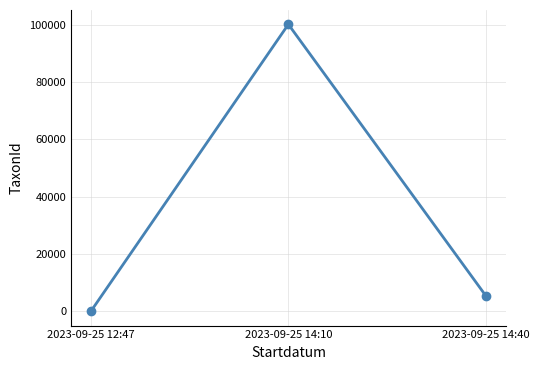

At which label does the data first exceed 5447?

2023-09-25 14:10